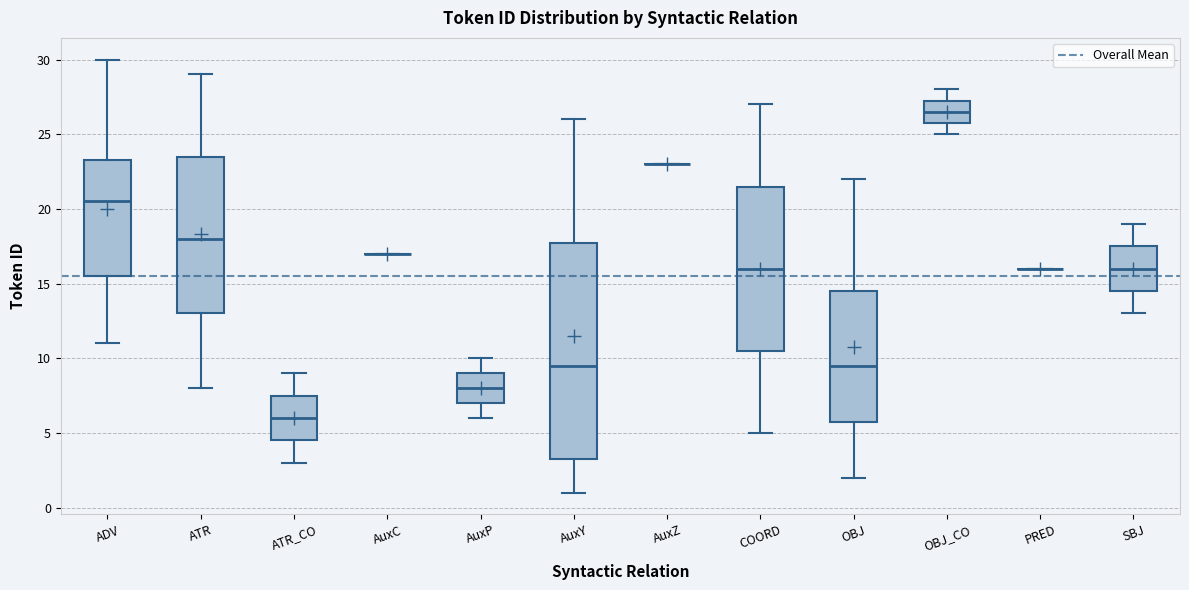

Reading left to right, transcribe this box plot: for each box, give where its median line is, the range the box spans, and where its two whiskers end, as read against the y-axis. The values are not printed on the chart, so give them approximately, as read against the axis.

ADV: median 20.5, box 15.5 to 23.5, whiskers 11.0 to 30.0
ATR: median 18.0, box 13.0 to 23.5, whiskers 8.0 to 29.0
ATR_CO: median 6.0, box 4.5 to 7.5, whiskers 3.0 to 9.0
AuxC: box collapsed to a line at 17.0, whiskers 17.0 to 17.0
AuxP: median 8.0, box 7.0 to 9.0, whiskers 6.0 to 10.0
AuxY: median 9.5, box 3.5 to 18.0, whiskers 1.0 to 26.0
AuxZ: box collapsed to a line at 23.0, whiskers 23.0 to 23.0
COORD: median 16.0, box 10.5 to 21.5, whiskers 5.0 to 27.0
OBJ: median 9.5, box 6.0 to 14.5, whiskers 2.0 to 22.0
OBJ_CO: median 26.5, box 26.0 to 27.5, whiskers 25.0 to 28.0
PRED: box collapsed to a line at 16.0, whiskers 16.0 to 16.0
SBJ: median 16.0, box 14.5 to 17.5, whiskers 13.0 to 19.0